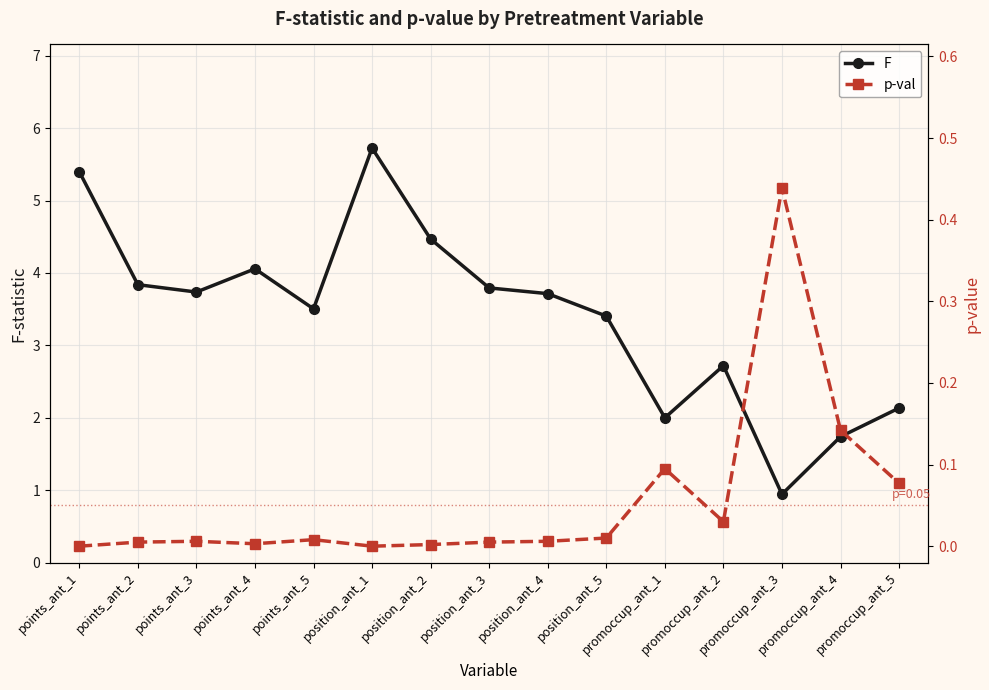

Where does the F series first go above 3?

points_ant_1